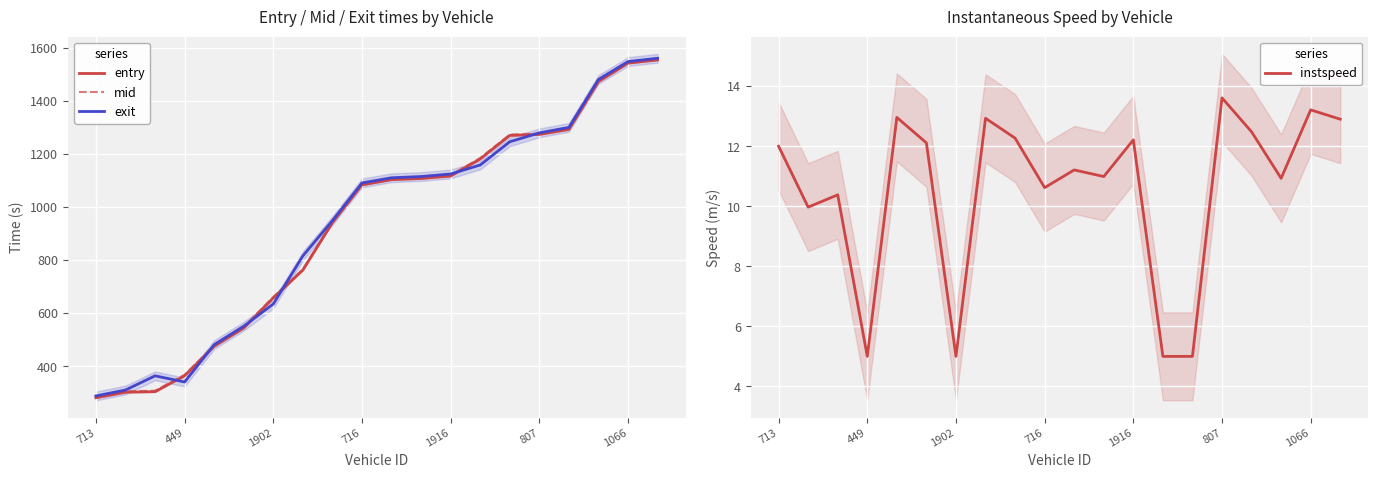

What is the maximum value for mid?

1558.3